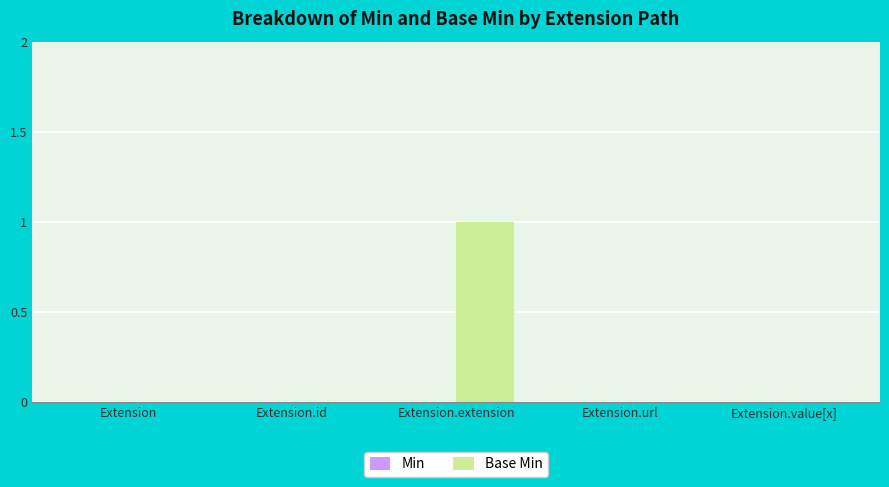

How many distinct data groups are displayed?

1